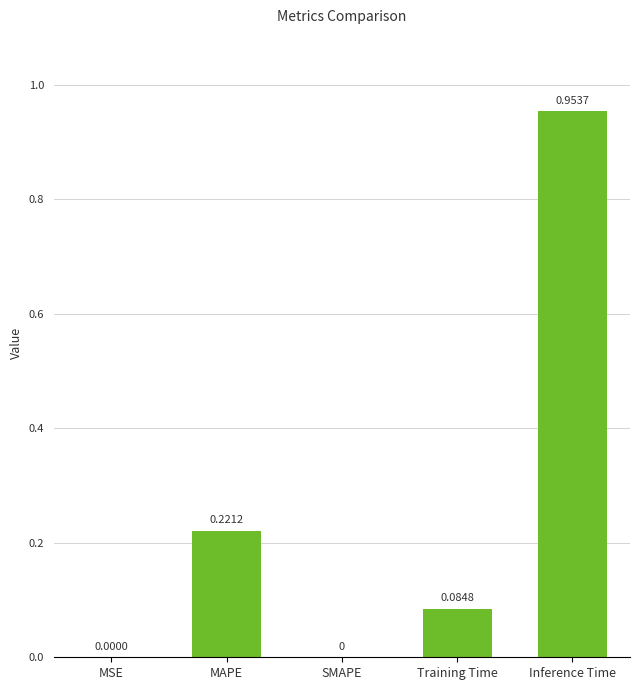

Which category has the highest value across all series?

Inference Time